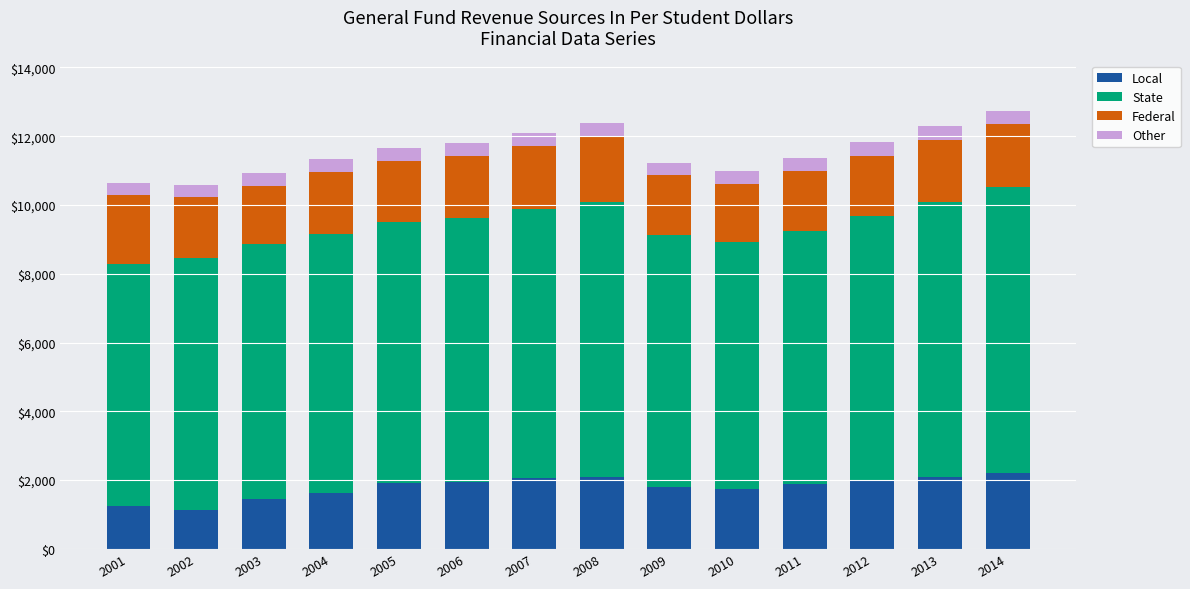

What is the sum of the Local values at 2007 and 2013?

4150.0